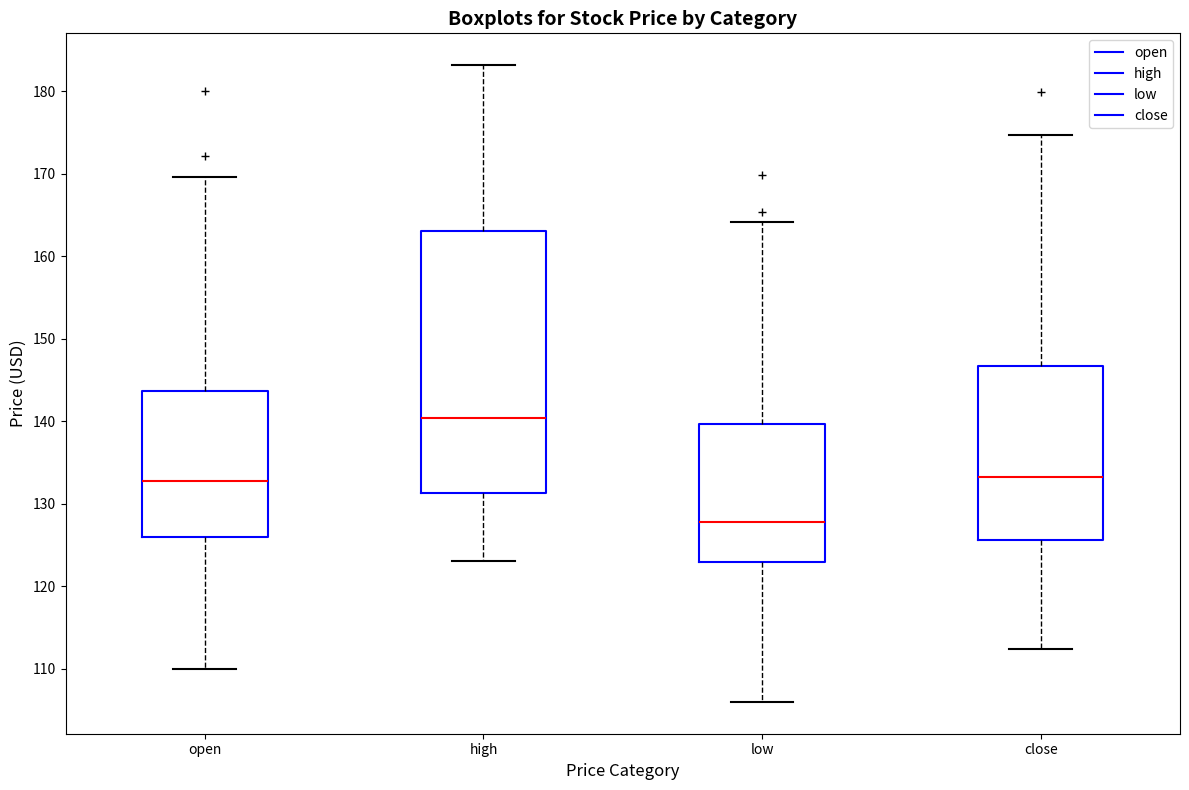

Which box's median line is the lowest?

low